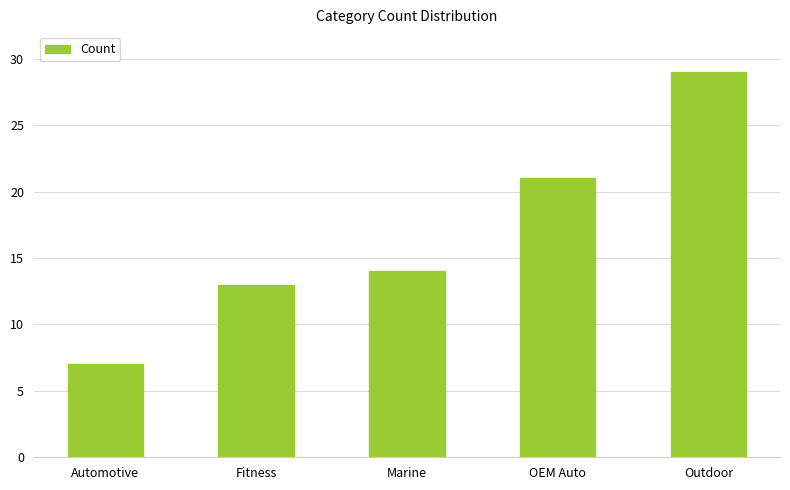

True or false: the data shows 43 at Outdoor.

False